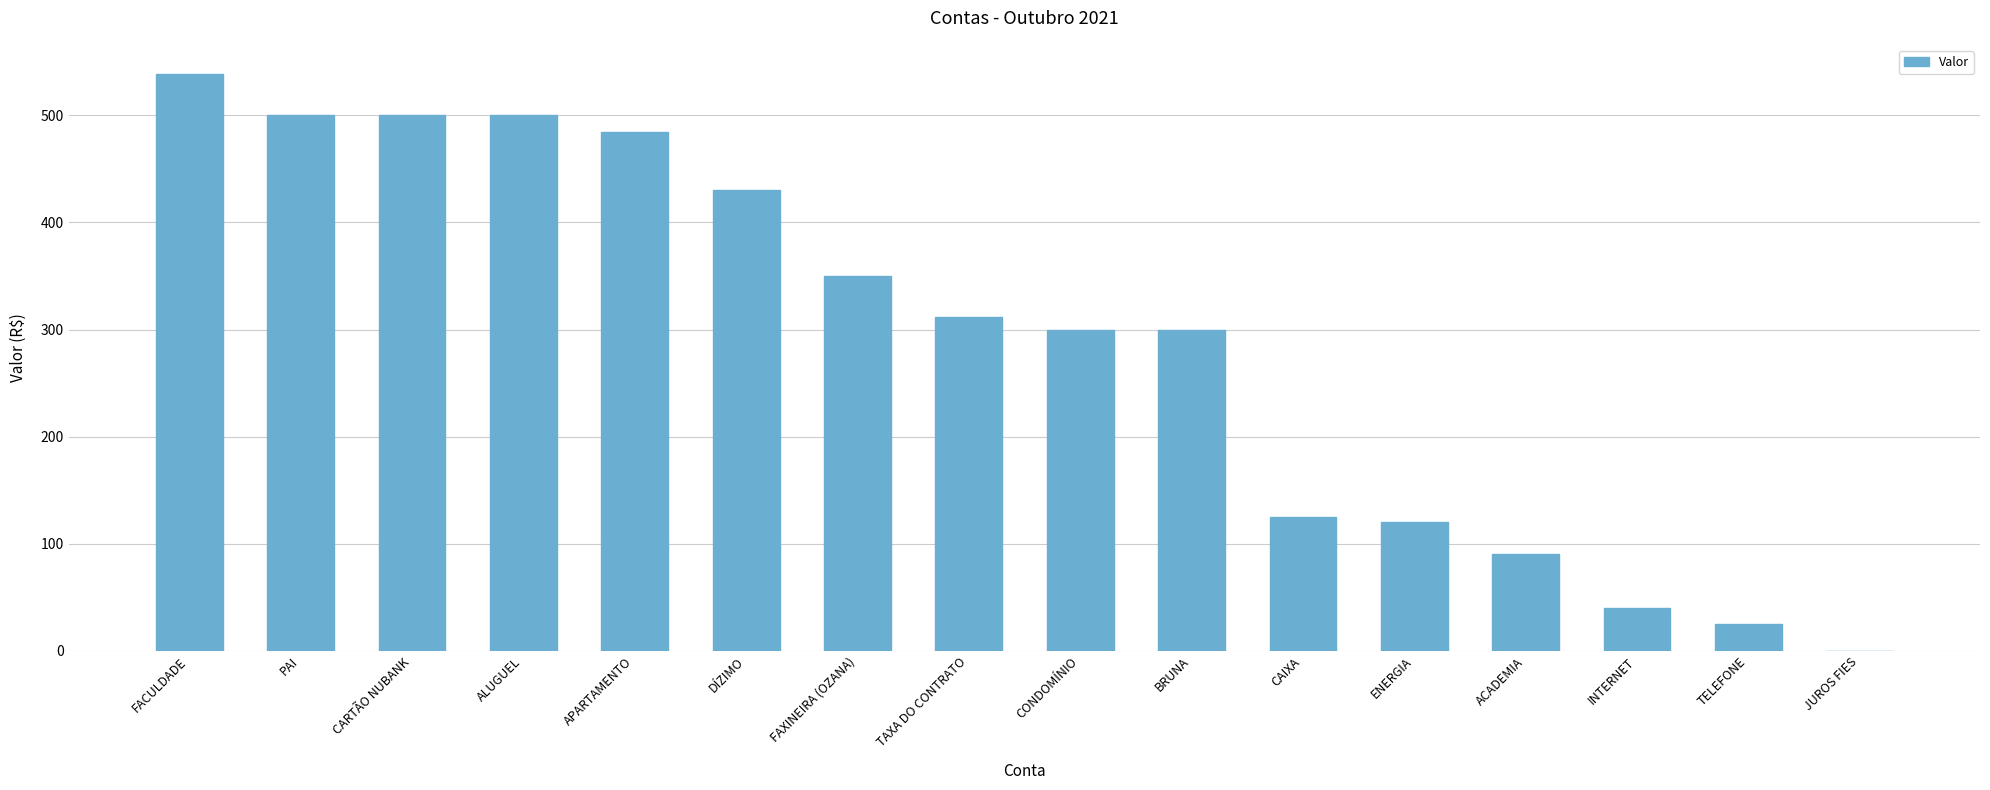

Approximately how many times larger is the value at ALUGUEL compared to CONDOMÍNIO?

1.7